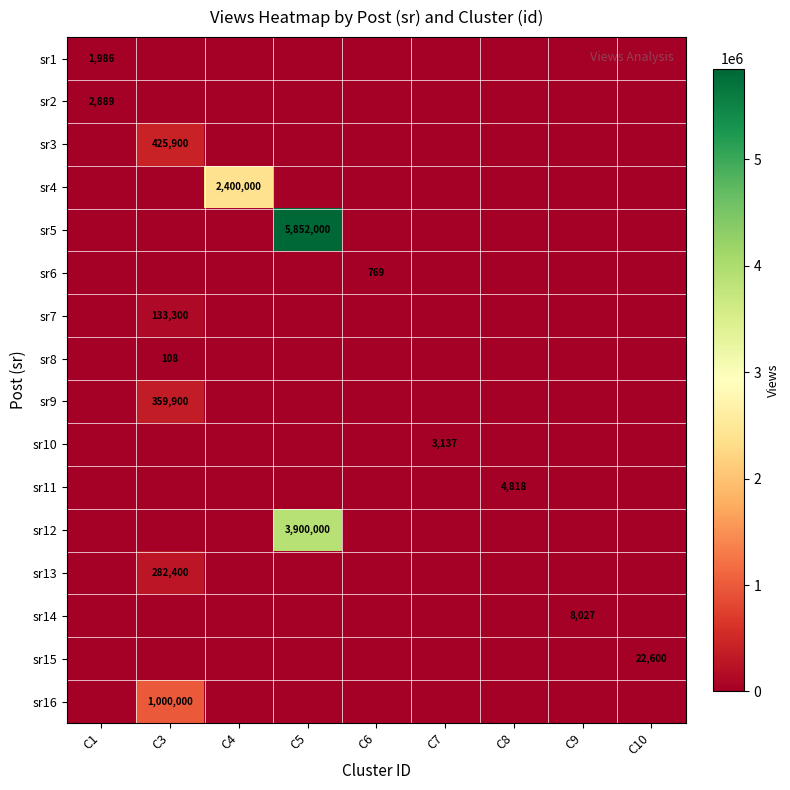

What is the spread (max minus min) of values at C1?

2889